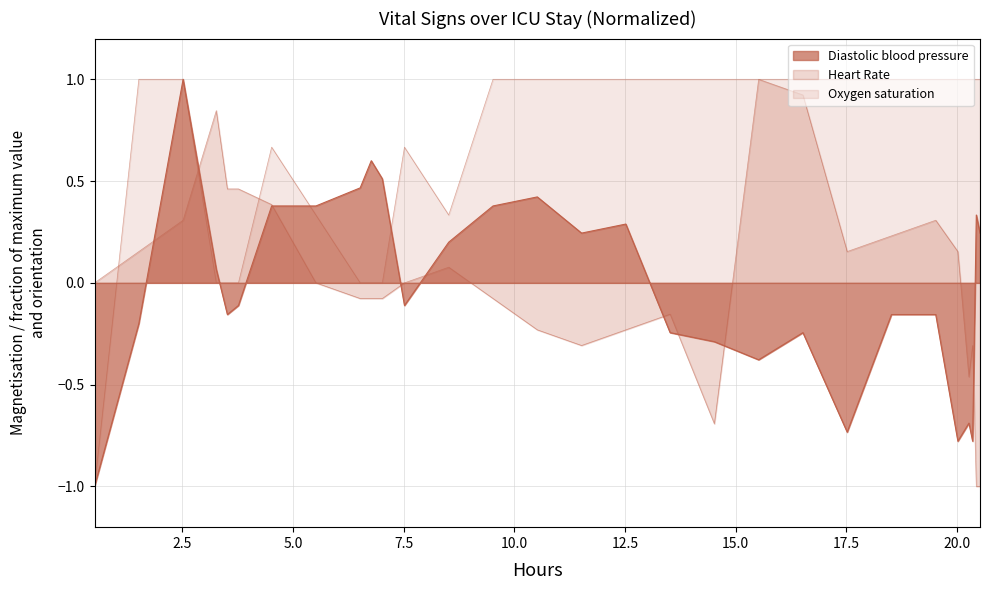

What are all the series names shown in the legend?

Diastolic blood pressure, Heart Rate, Oxygen saturation